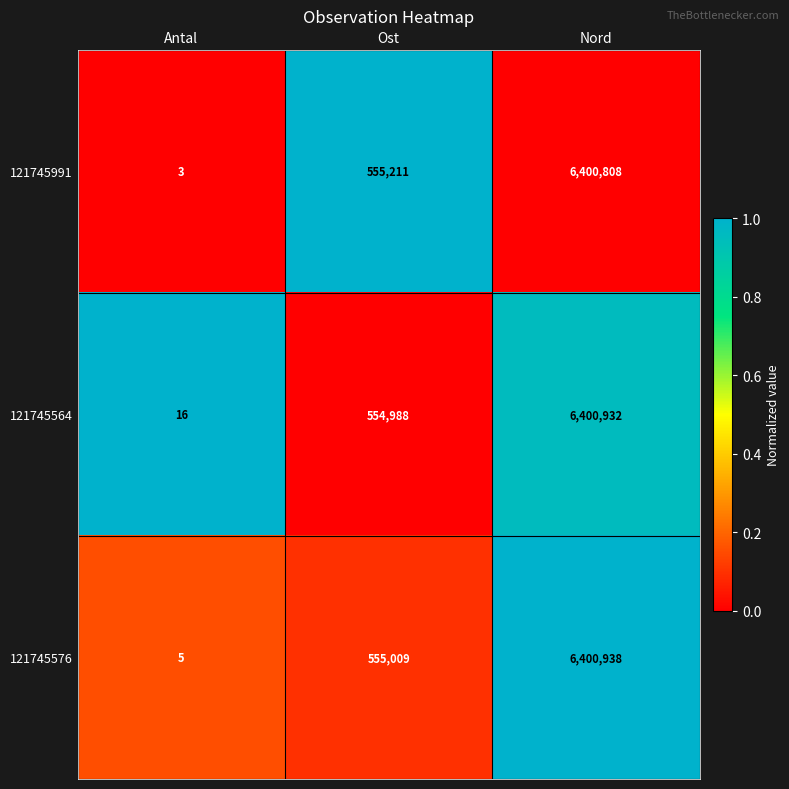

Which category has the highest value across all series?

Nord